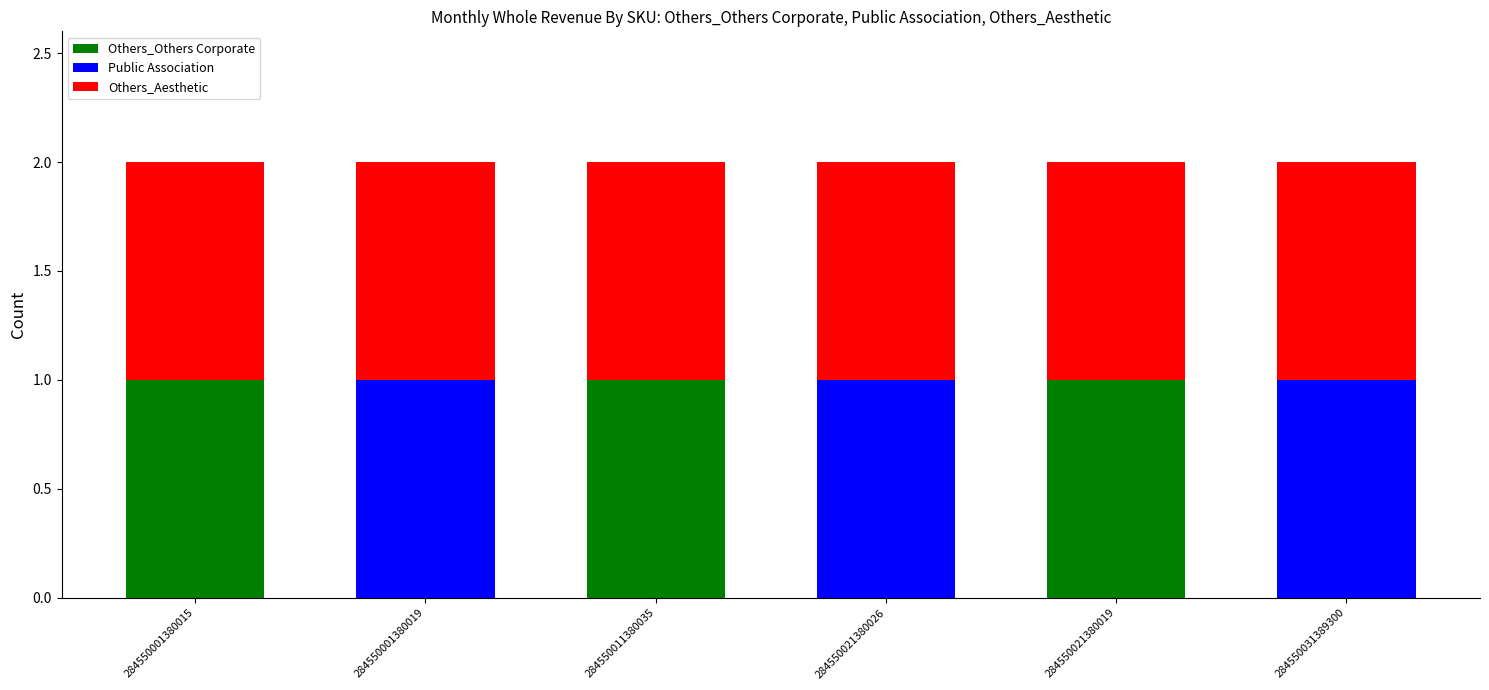

How many categories are shown in the chart?

6